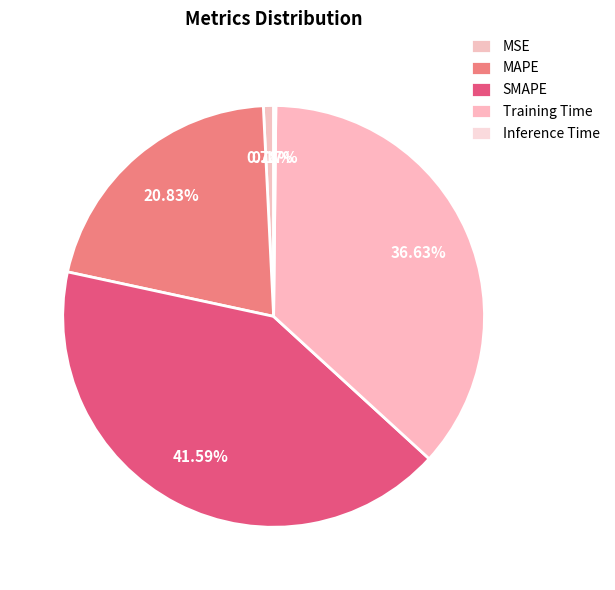

How many segments does this pie chart have?

5